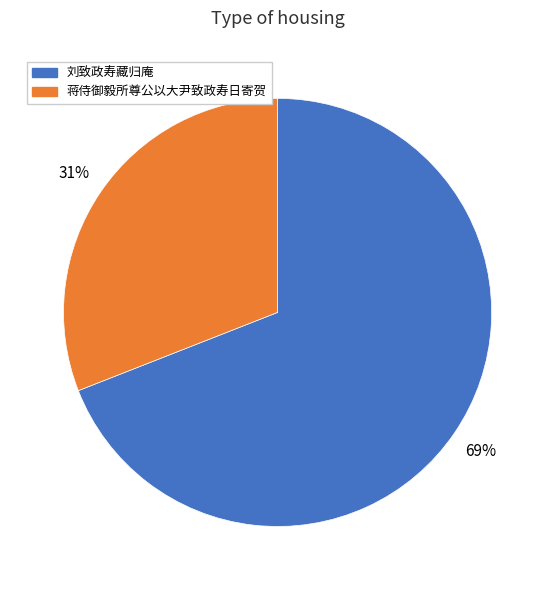

Does 蒋侍御毅所尊公以大尹致政寿日寄贺 represent more than half of the total?

No